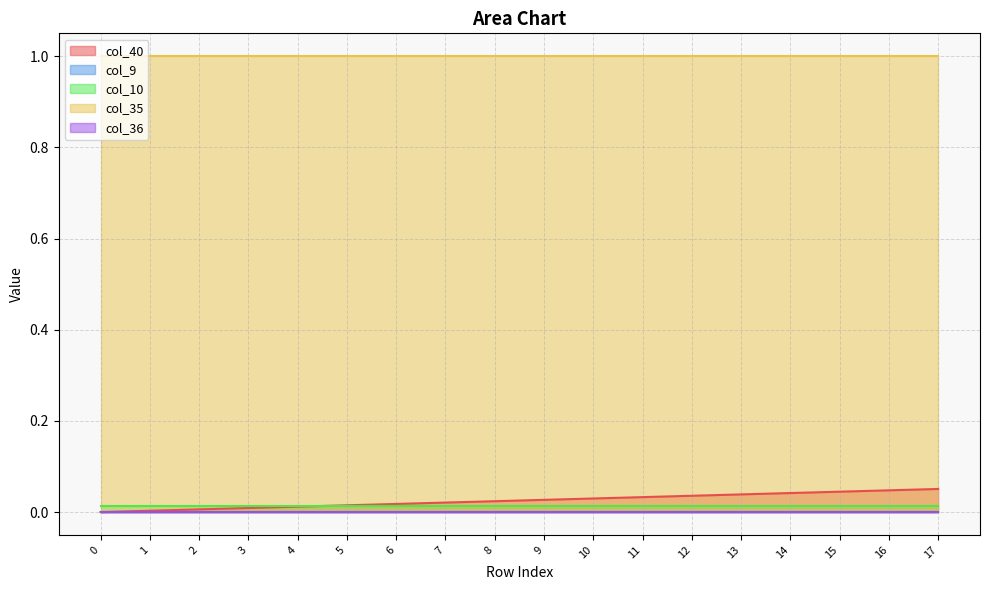

Rank the categories by col_9 value from lowest to highest.

0, 1, 2, 3, 4, 5, 6, 7, 8, 9, 10, 11, 12, 13, 14, 15, 16, 17